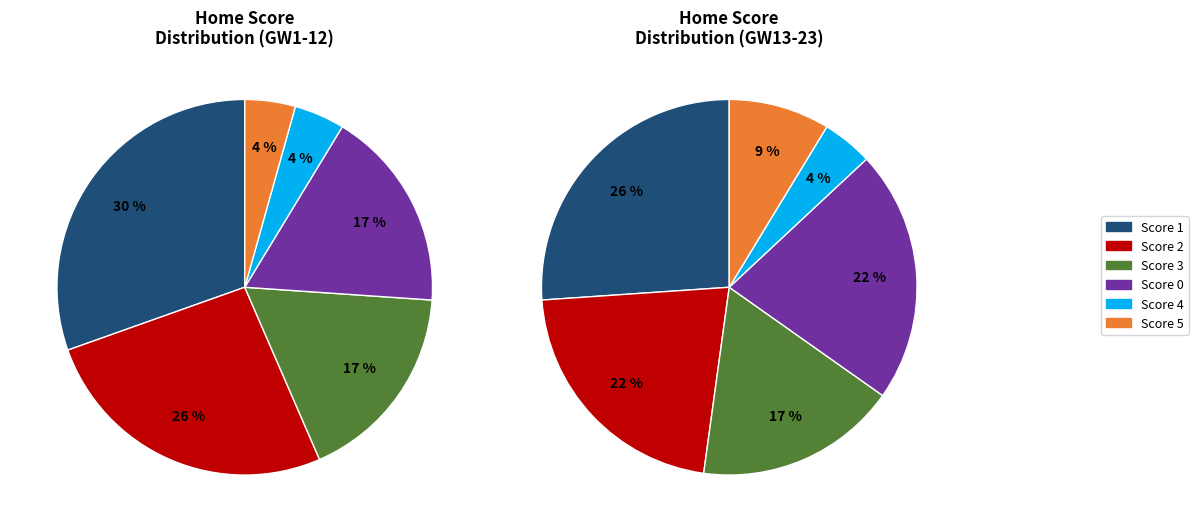

Is team_h_score=5 the majority of the pie?

No